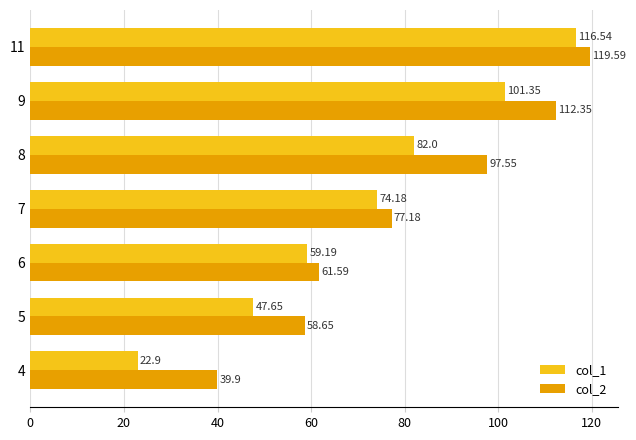

At which label does col_1 reach its peak?

11